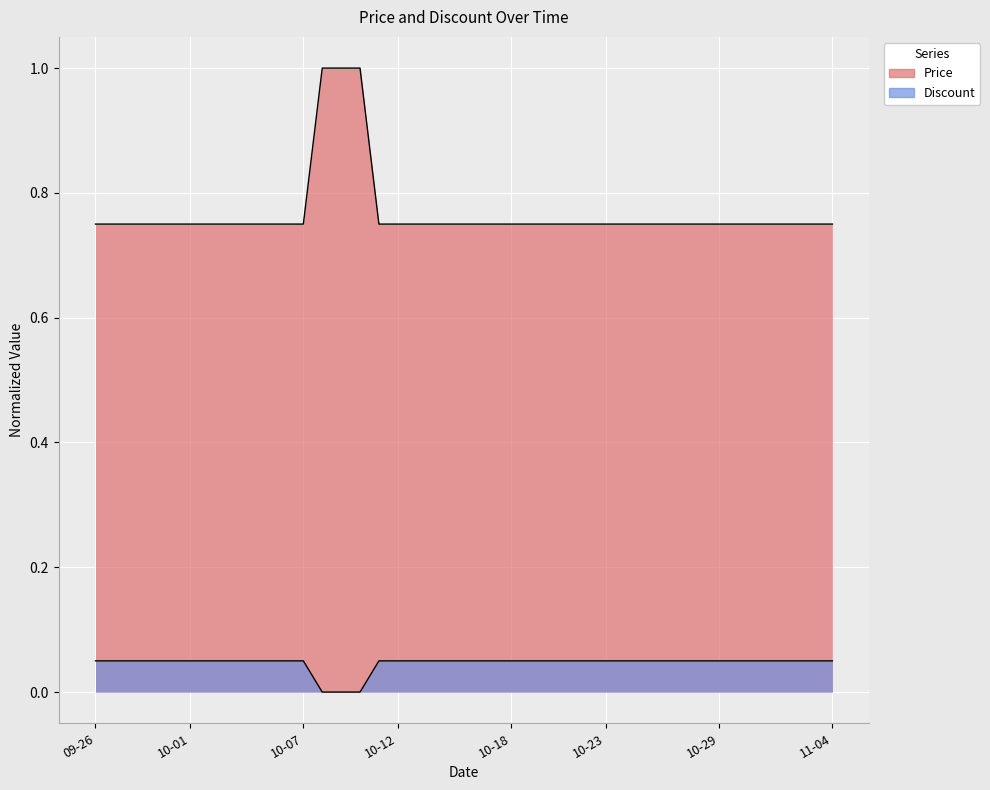

Reading left to right, transcribe all the data shown in this chart.

Price: 0.8	0.8	0.8	0.8	0.8	0.8	0.8	0.8	0.8	0.8	0.8	0.8	1.0	1.0	1.0	0.8	0.8	0.8	0.8	0.8	0.8	0.8	0.8	0.8	0.8	0.8	0.8	0.8	0.8	0.8	0.8	0.8	0.8	0.8	0.8	0.8	0.8	0.8	0.8	0.8
Discount: 0.1	0.1	0.1	0.1	0.1	0.1	0.1	0.1	0.1	0.1	0.1	0.1	0.0	0.0	0.0	0.1	0.1	0.1	0.1	0.1	0.1	0.1	0.1	0.1	0.1	0.1	0.1	0.1	0.1	0.1	0.1	0.1	0.1	0.1	0.1	0.1	0.1	0.1	0.1	0.1